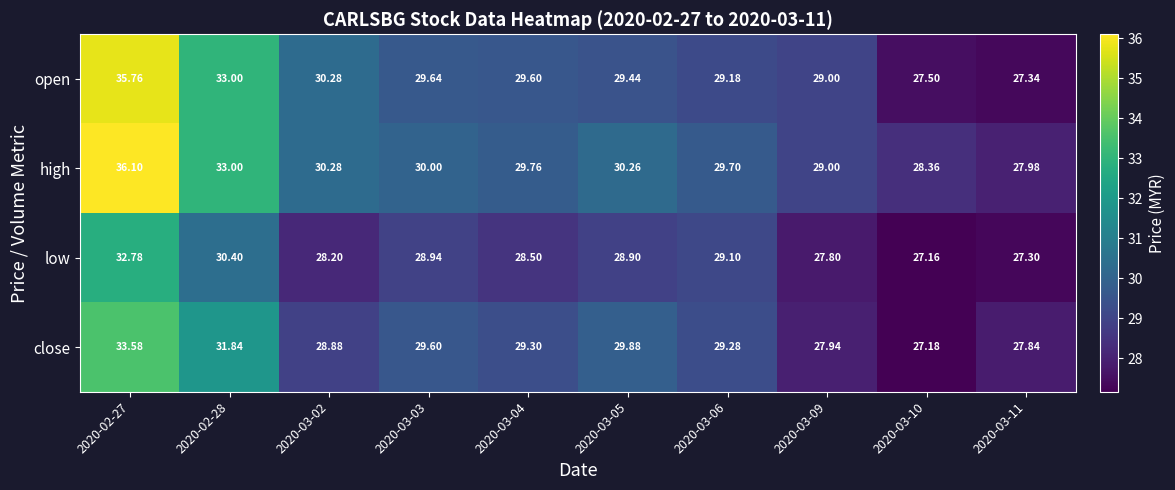

List the series in order of their peak value, highest first.

high, open, close, low